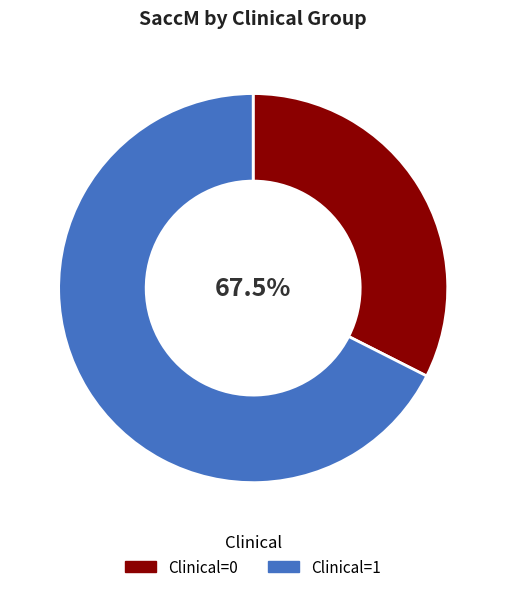

Which series has the widest spread of values?

Clinical=0